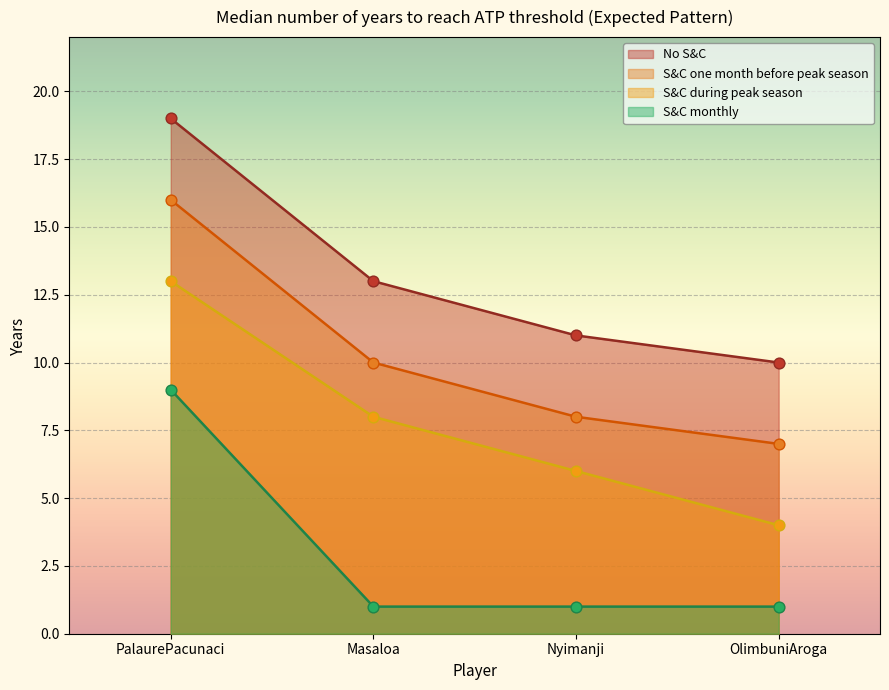

Which series has the largest total across all categories?

No S&C